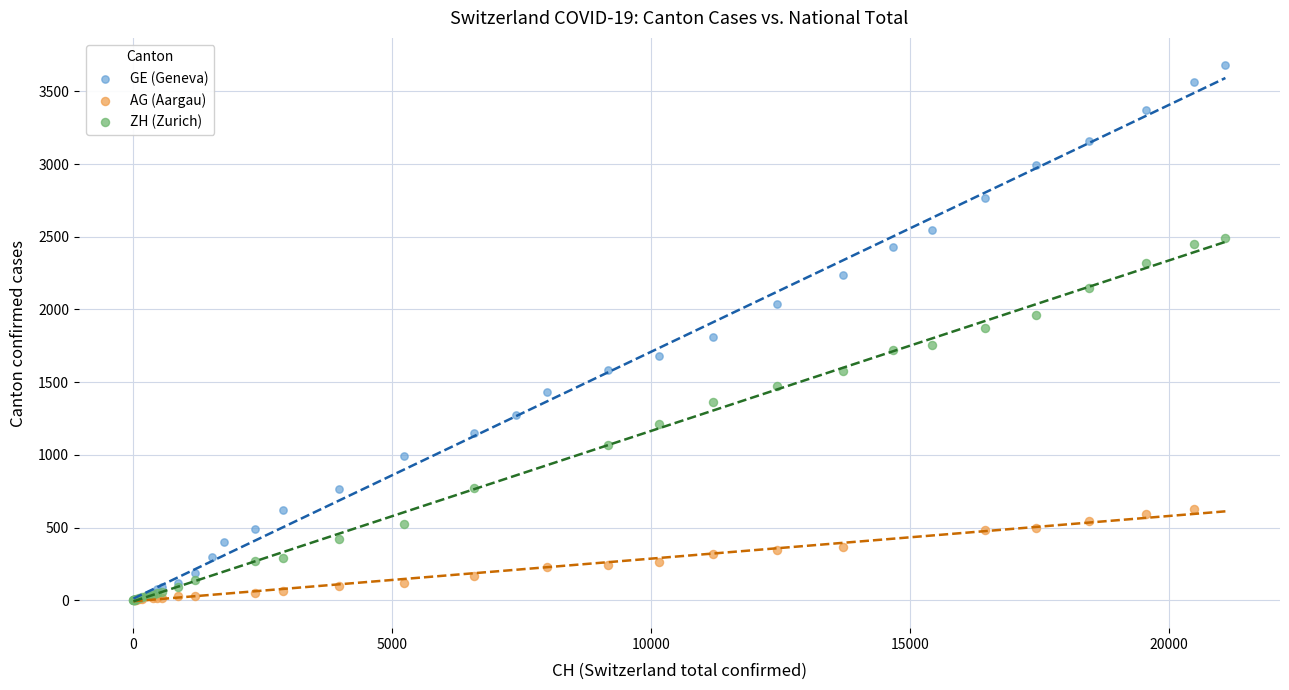

Which series contains the highest Y value?

GE (Geneva)